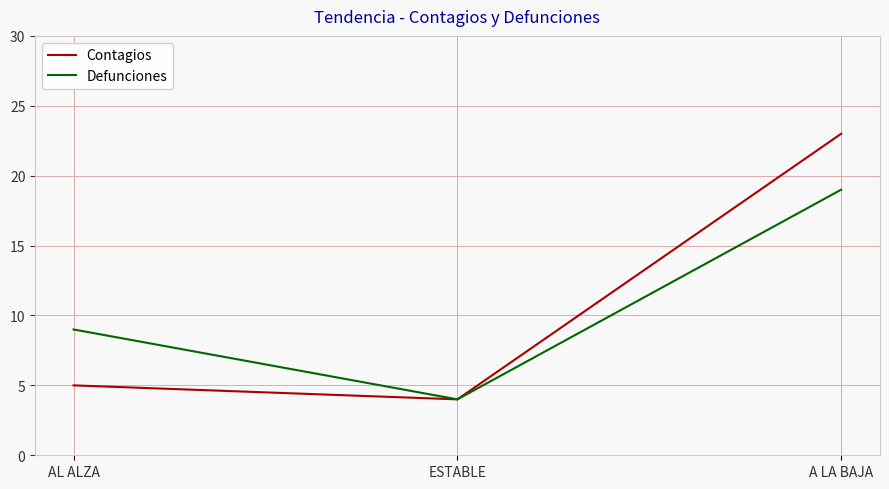

Reading left to right, transcribe all the data shown in this chart.

Contagios: AL ALZA=5	ESTABLE=4	A LA BAJA=23
Defunciones: AL ALZA=9	ESTABLE=4	A LA BAJA=19